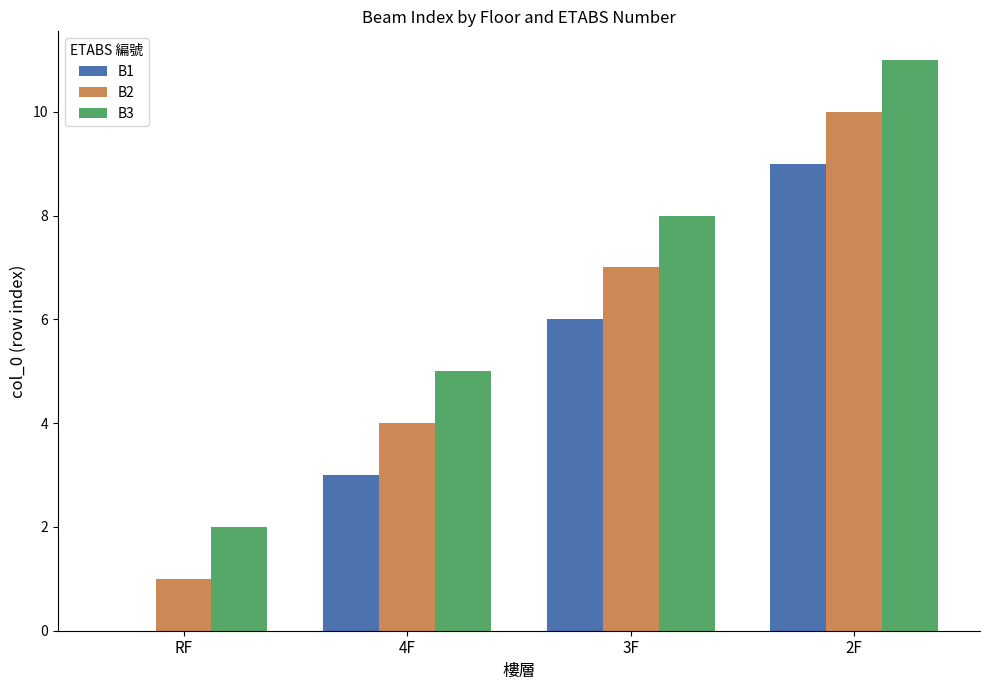

What is the sum of the B1 values at 2F and 4F?

12